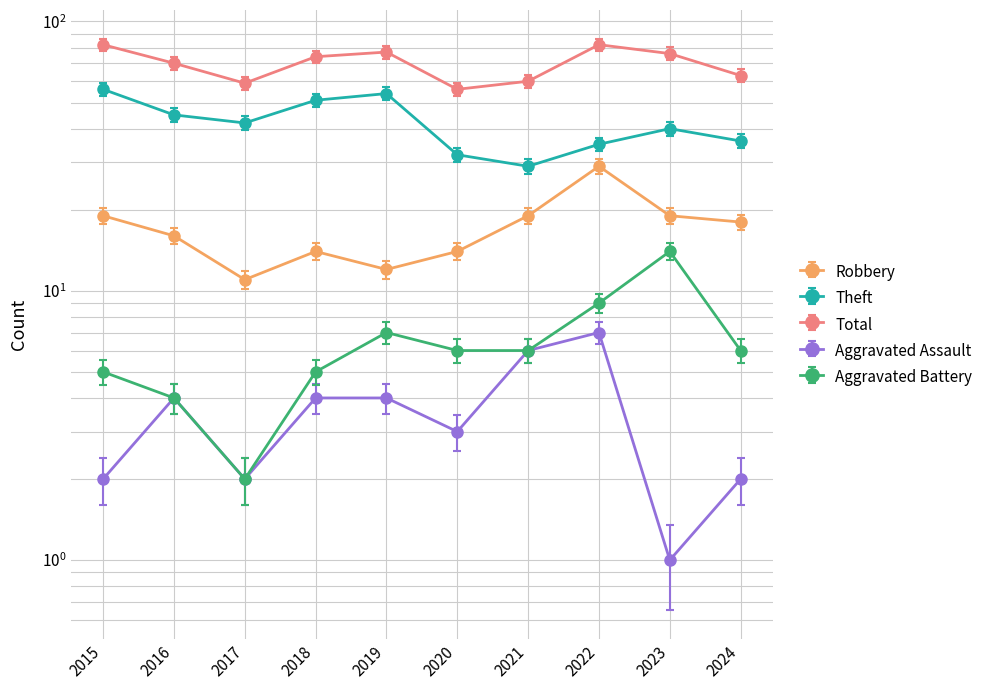

What are all the series names shown in the legend?

Robbery, Theft, Total, Aggravated Assault, Aggravated Battery